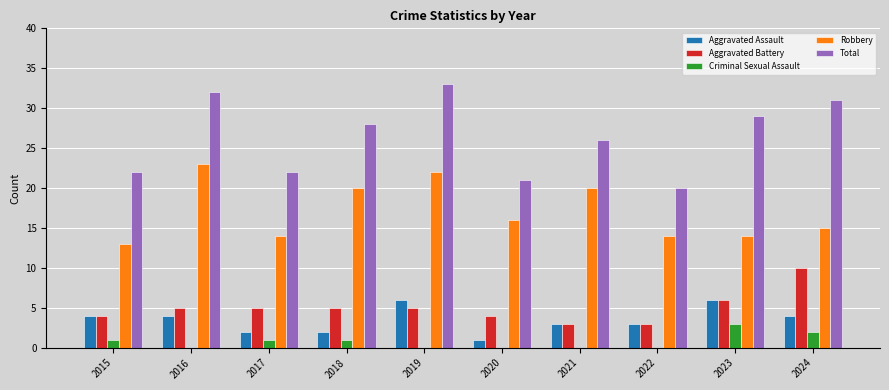

Are the bars grouped side by side (vs. stacked)?

Yes